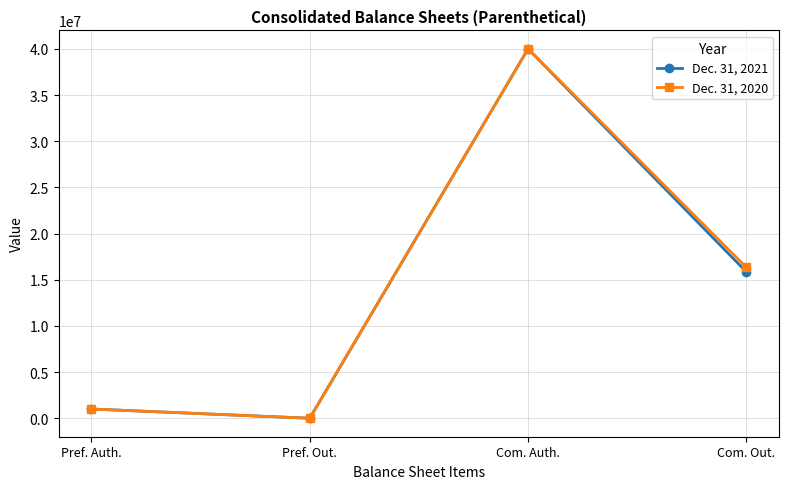

At Com. Out., list the series in order from largest to smallest.

Dec. 31, 2020, Dec. 31, 2021